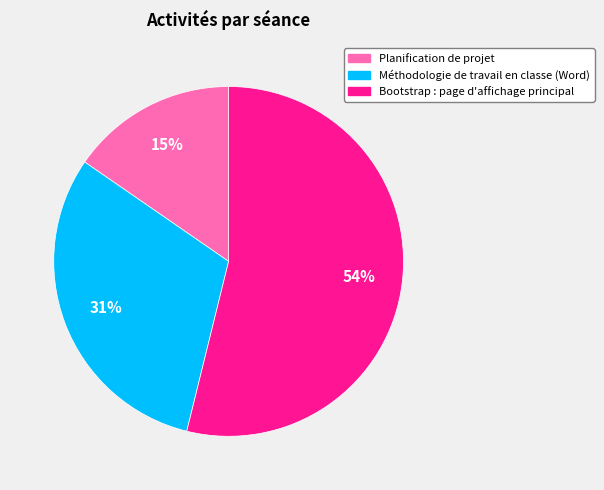

The Bootstrap : page d'affichage principal slice represents 54% of the pie. True or false?

True